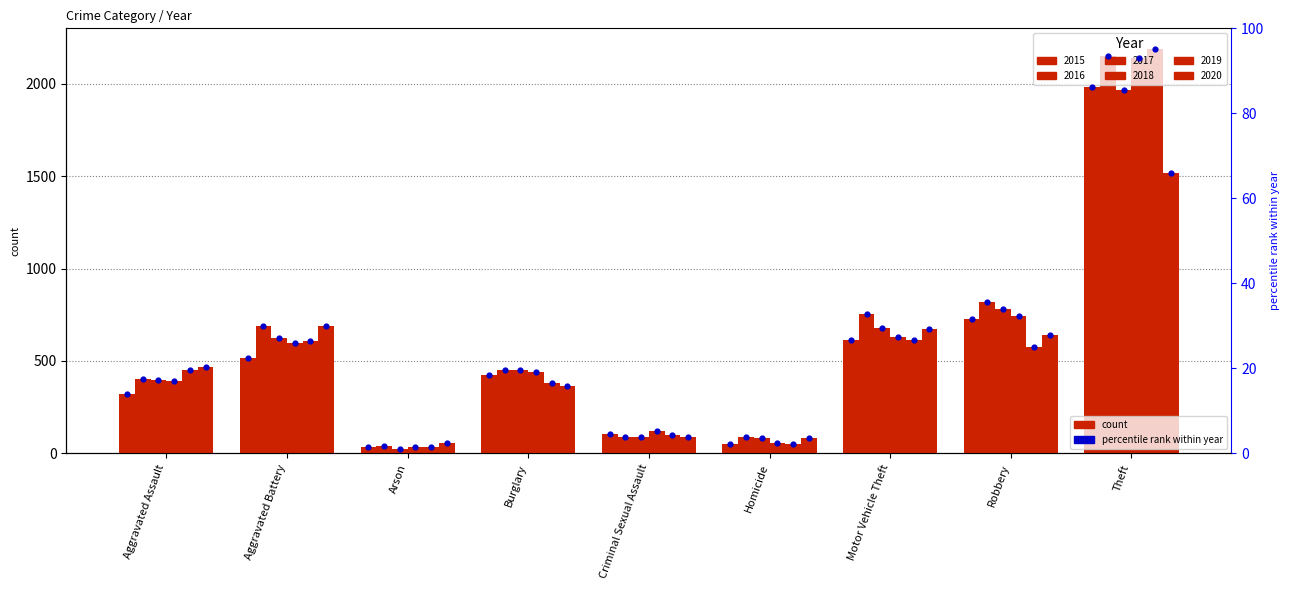

What is the change in value from Aggravated Battery to Theft?

+63.7